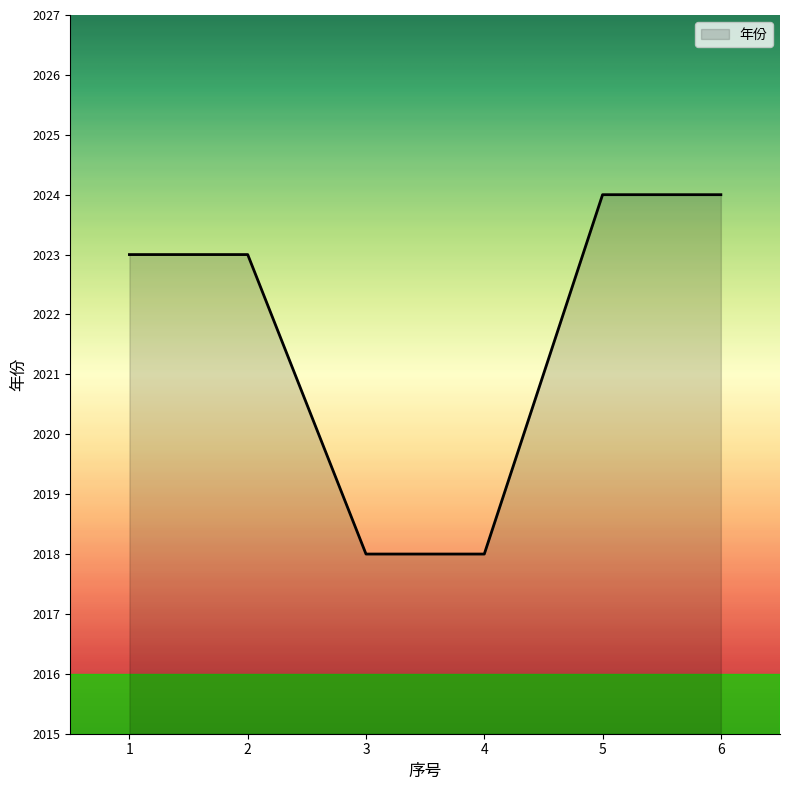

What is the difference between the maximum and second lowest values?

6